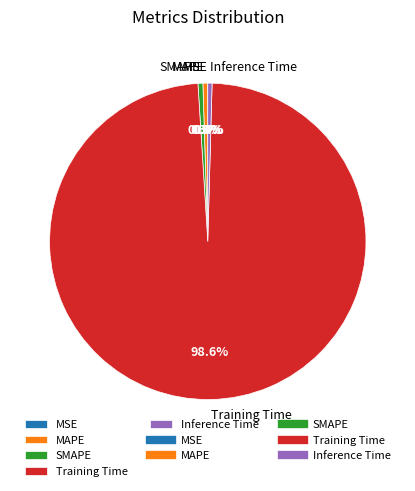

What portion of the pie excludes Training Time?

1.4%